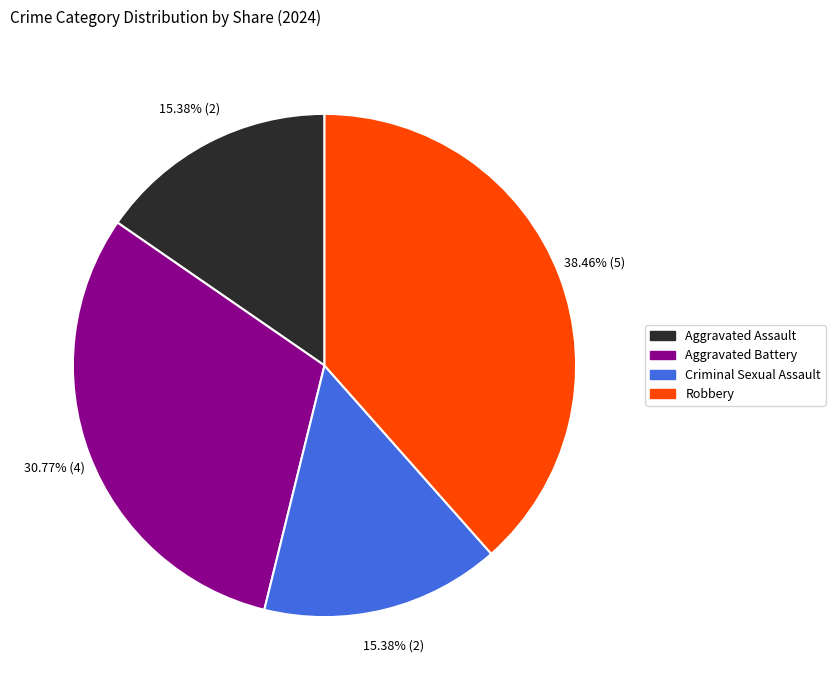

To the nearest percent, what percentage of the pie is Criminal Sexual Assault?

15%